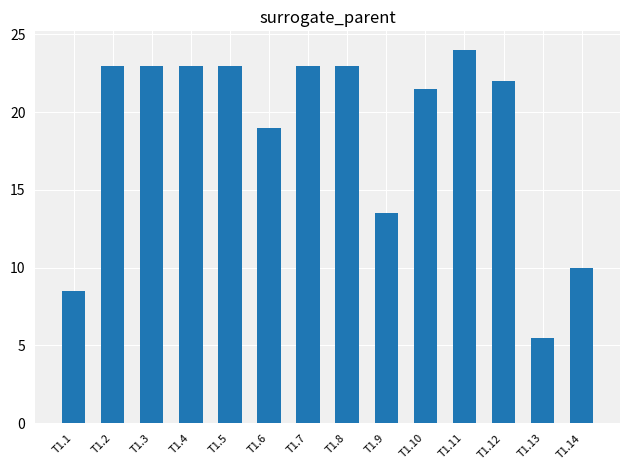

Which label corresponds to the smallest value in the chart?

T1.13